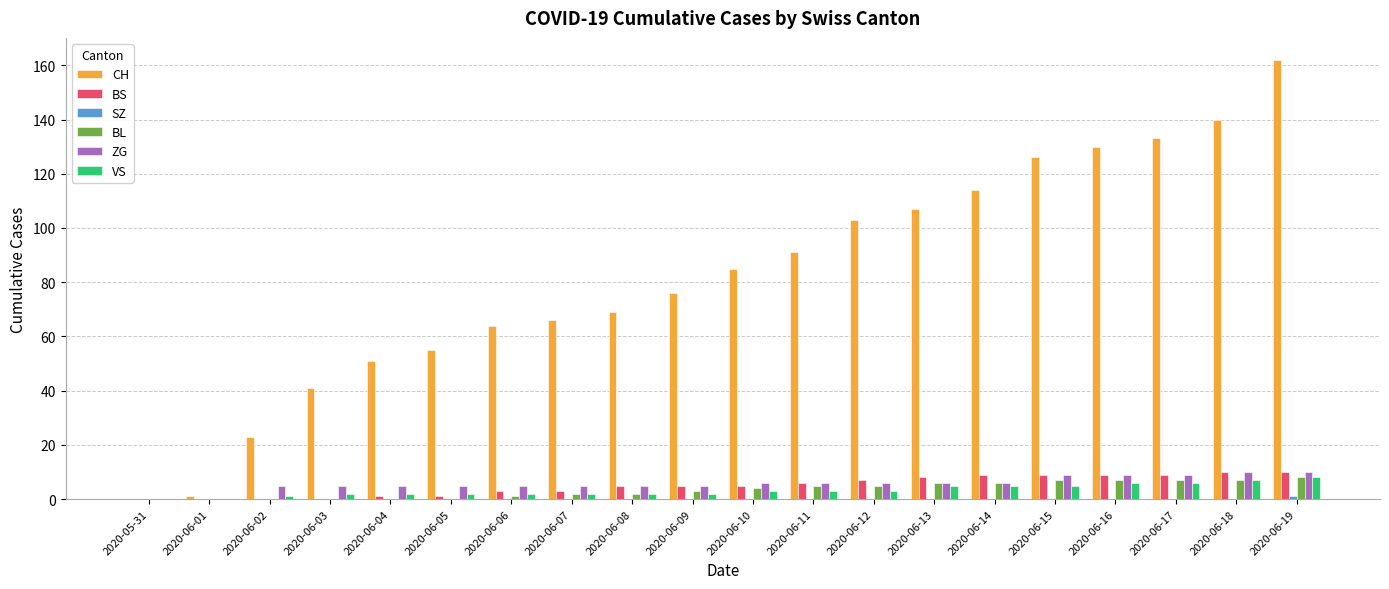

Is it true that BL equals 0 at 2020-06-04?

True